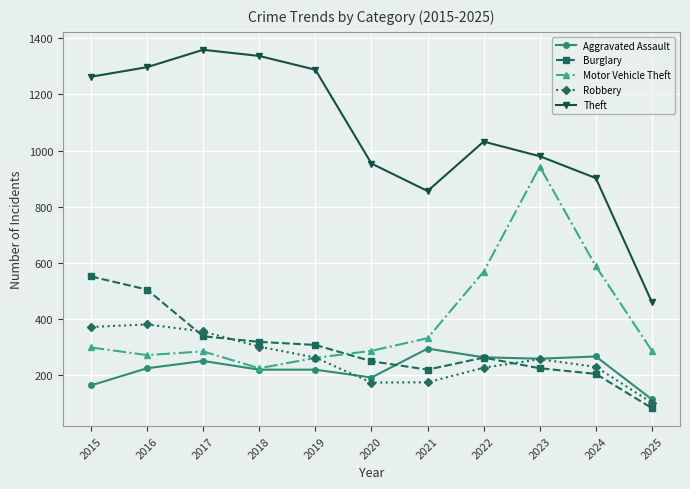

What is the sum of all Motor Vehicle Theft values?

4349